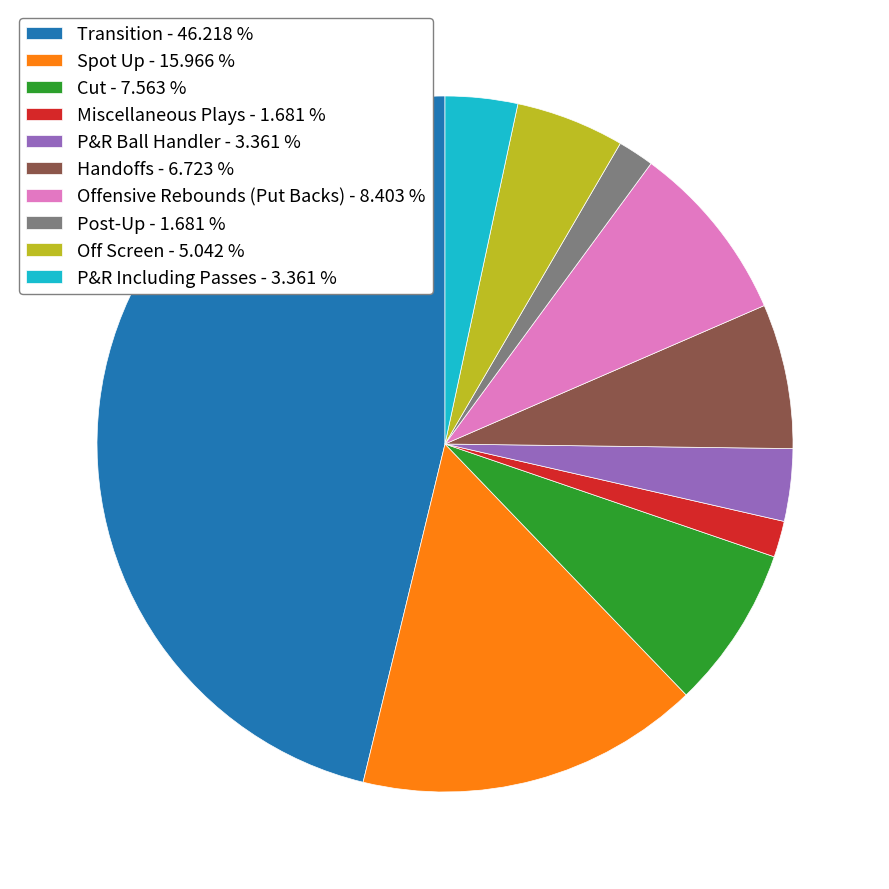

Approximately how many times larger is the value at Post-Up compared to Cut?

0.2